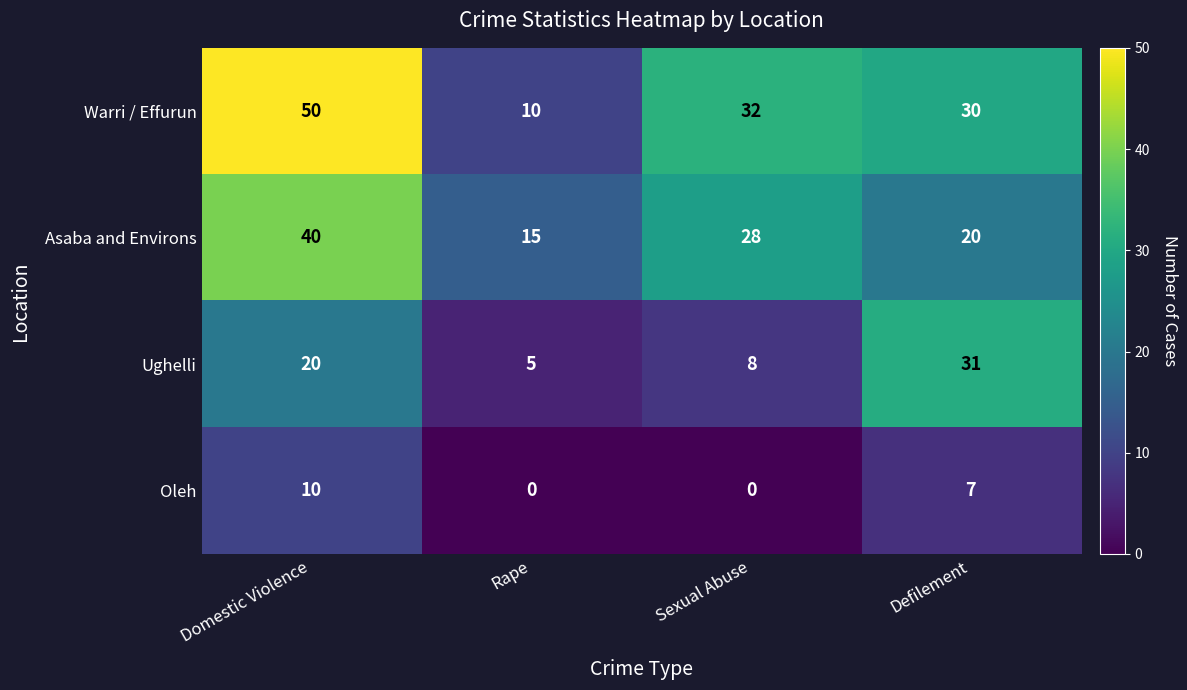

How many values in the Warri / Effurun series are below 32?

2